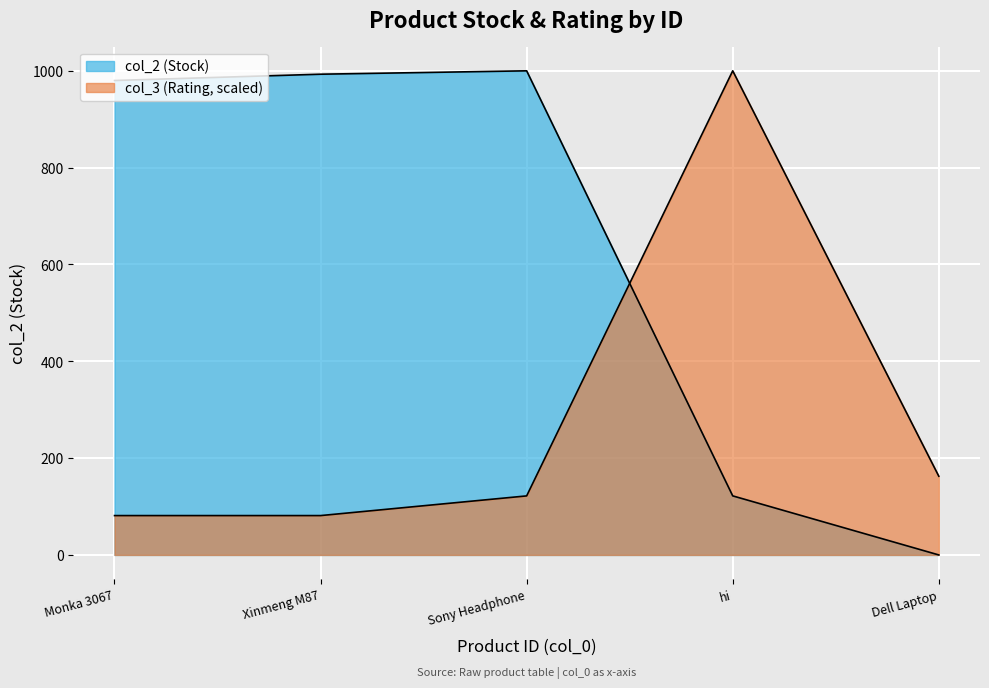

What is the change in value from Monka 3067 to Sony Headphone?

+20